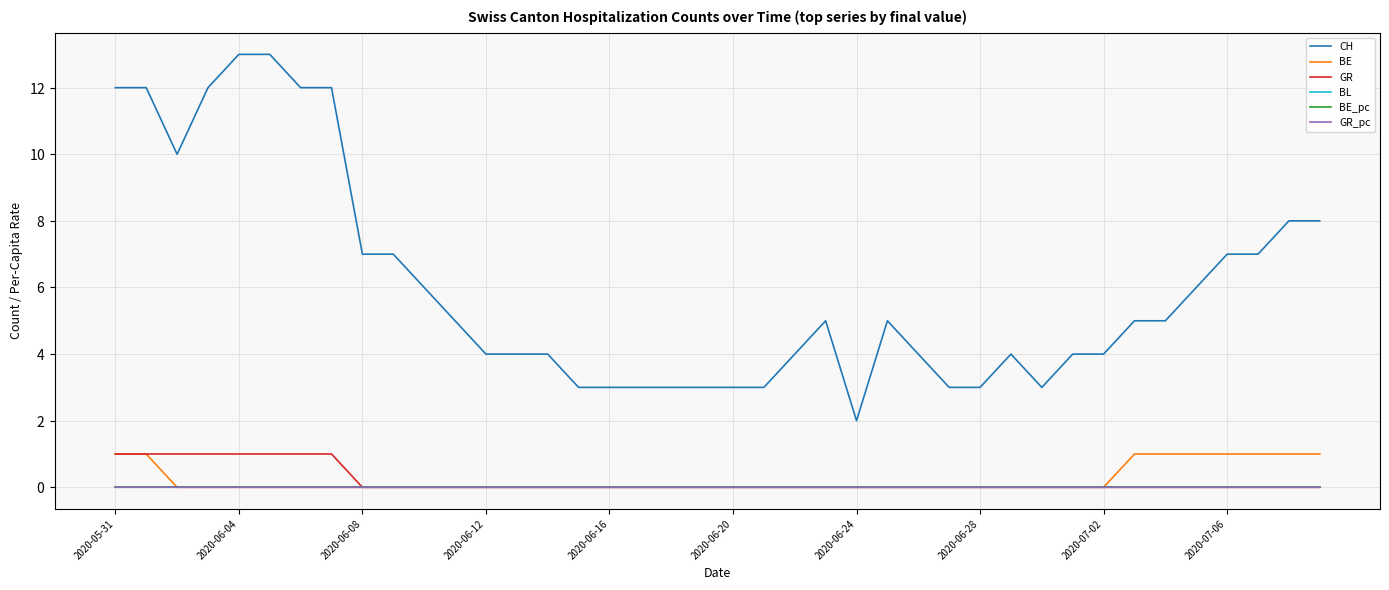

What are all the series names shown in the legend?

CH, BE, GR, BL, BE_pc, GR_pc